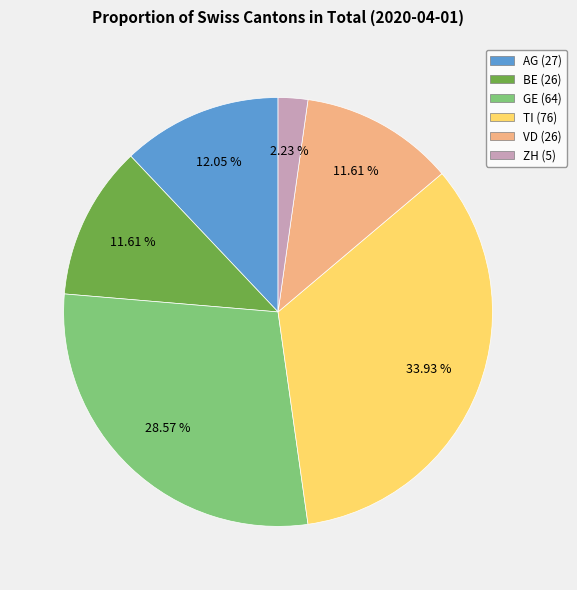

What is the largest slice in the pie chart?

TI